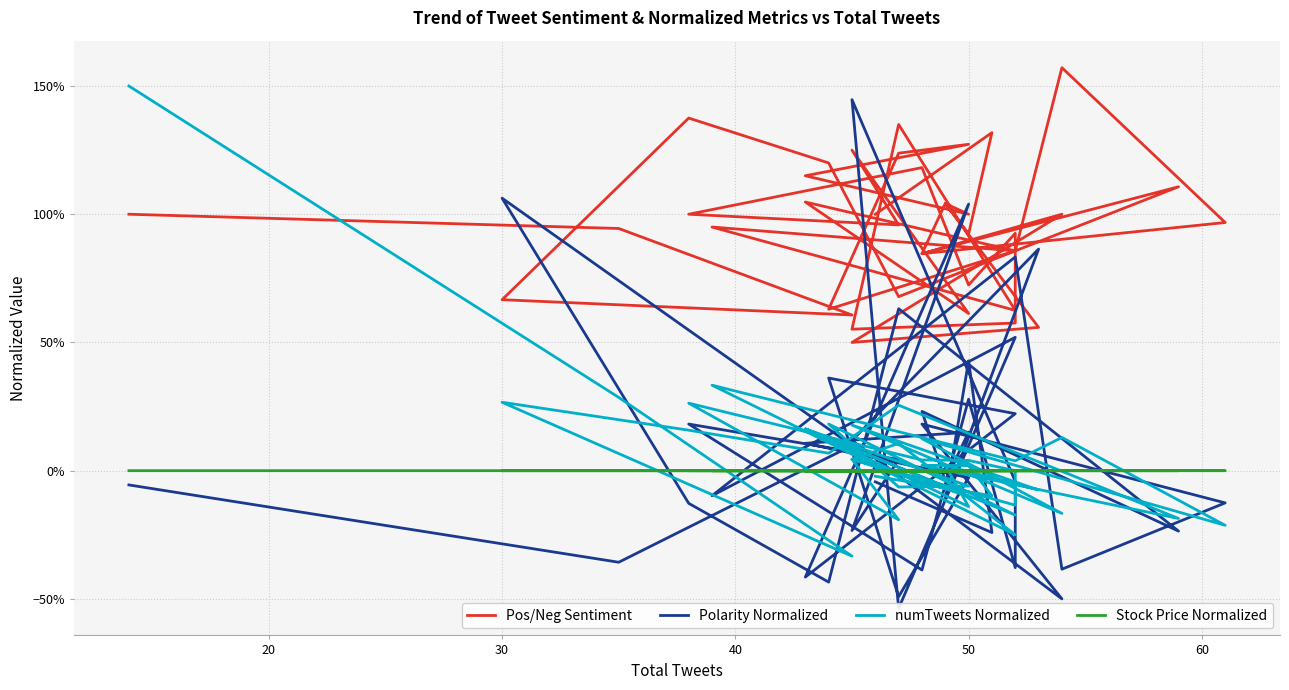

List the series in order of their peak value, lowest first.

Stock Price Normalized, Polarity Normalized, numTweets Normalized, Pos/Neg Sentiment